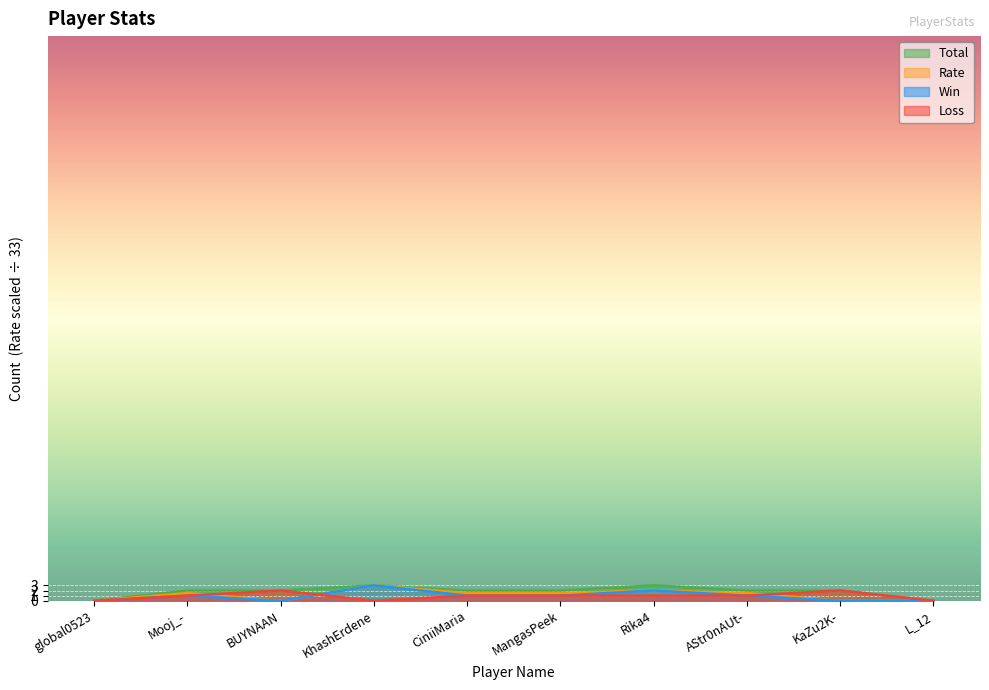

What is the label of the 3rd point from the right?

AStr0nAUt-